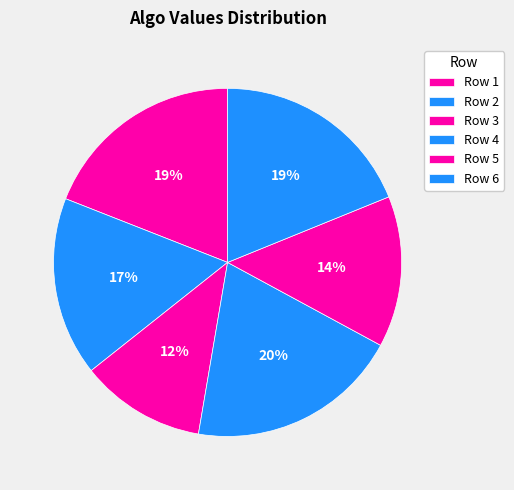

How many segments does this pie chart have?

6